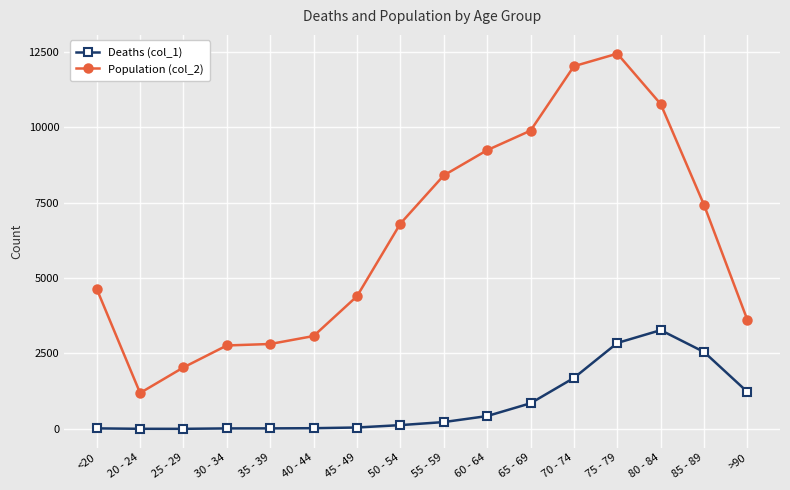

The value of Population (col_2) at 70 - 74 is 20068. True or false?

False